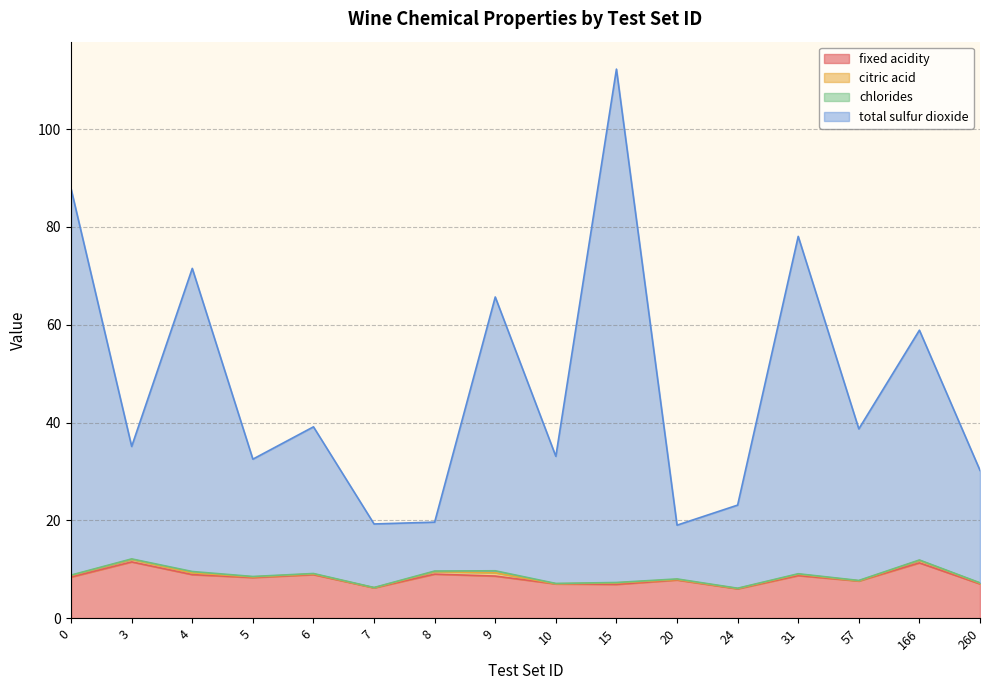

How many values in the total sulfur dioxide series are below 38?

8